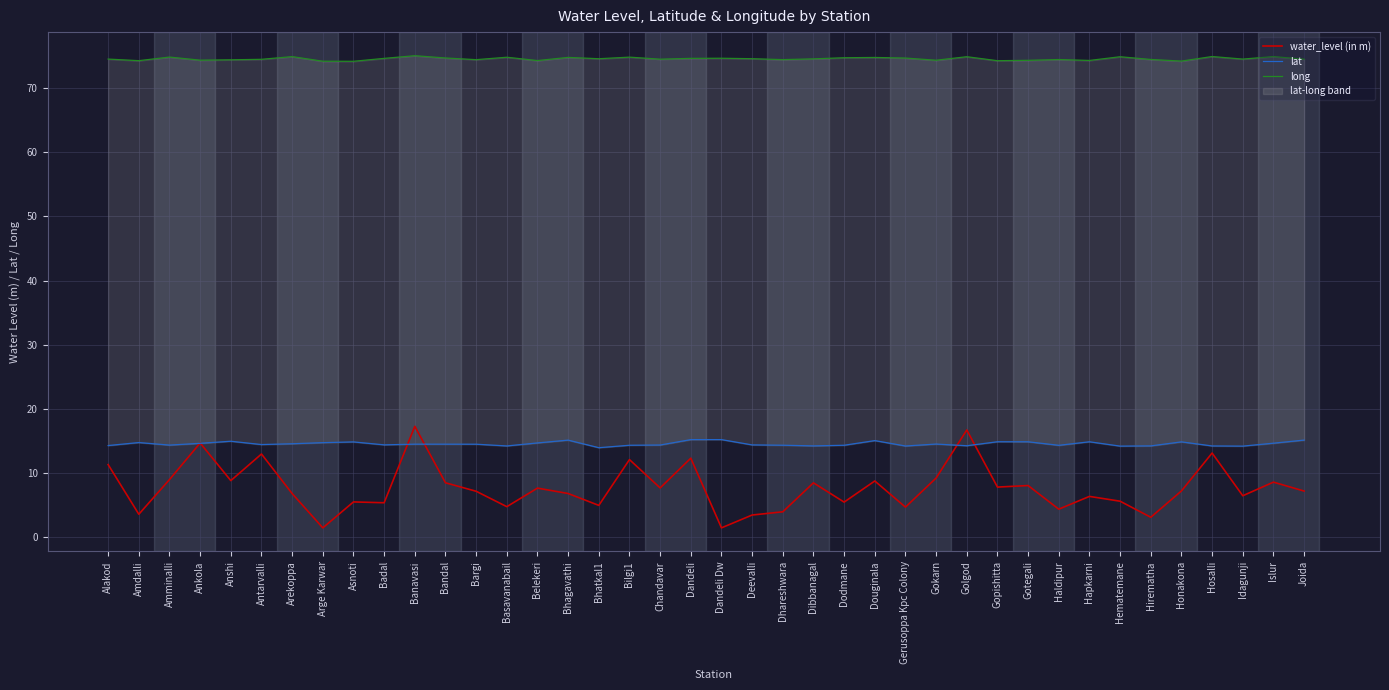

What is the difference between the highest and lowest values at Bargi?

67.2